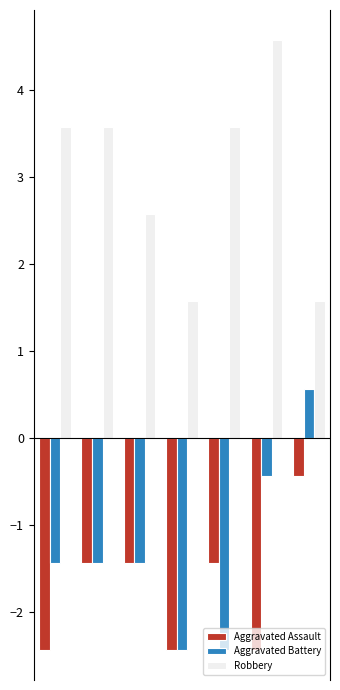

Count the Robbery values in the range 1 to 3.

3